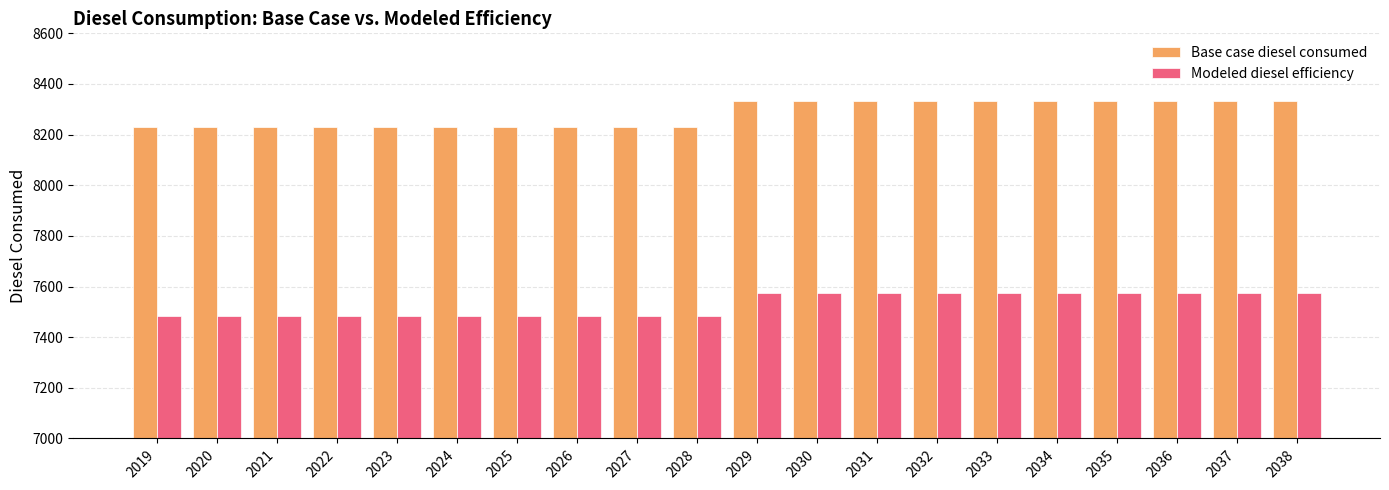

Which series has the widest spread of values?

Base case diesel consumed